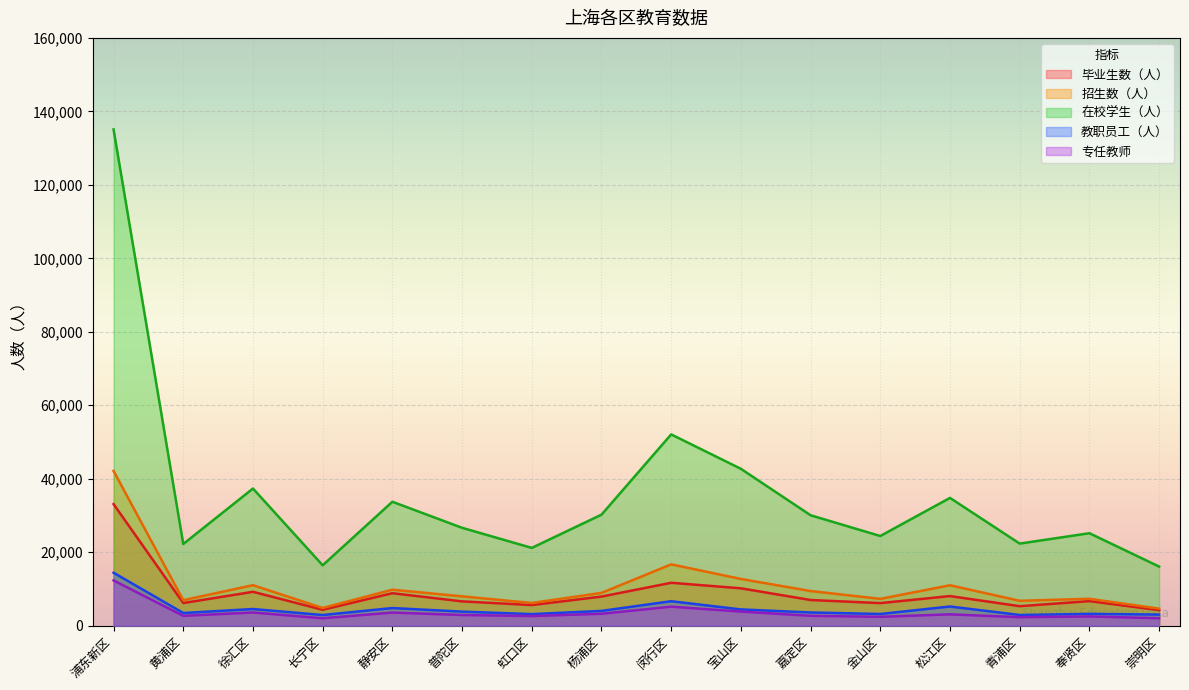

Which category has the lowest value in the 教职员工（人） series?

长宁区